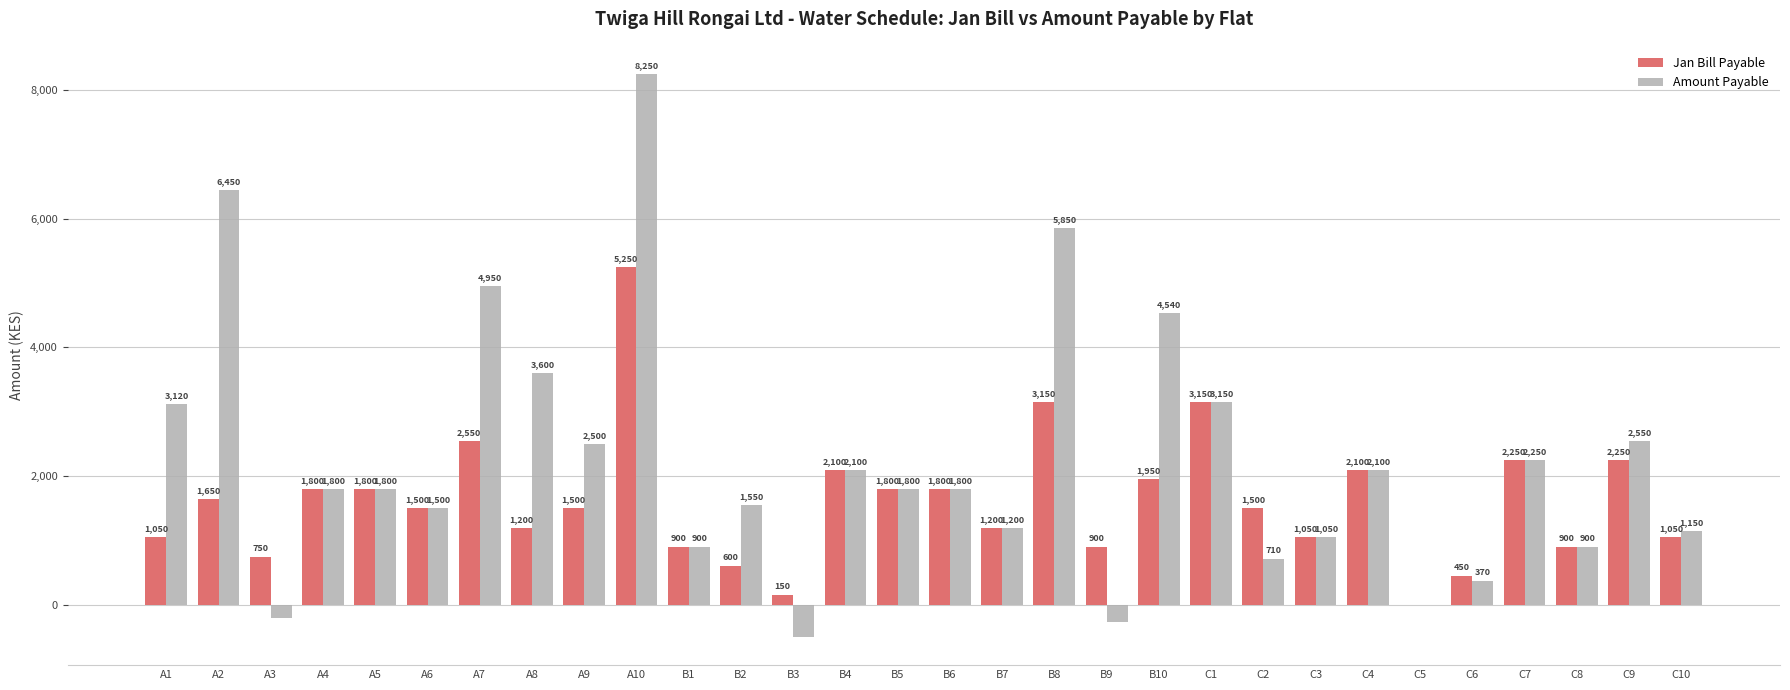

How many groups of bars are there?

30